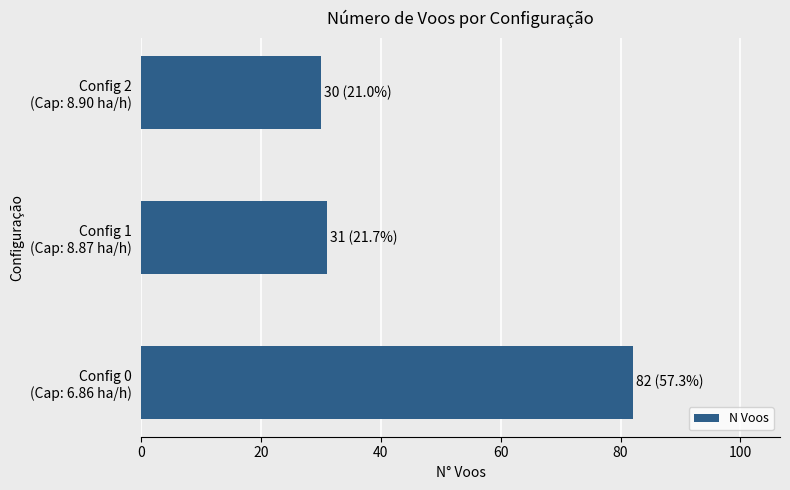

How many data points does each series have?

3